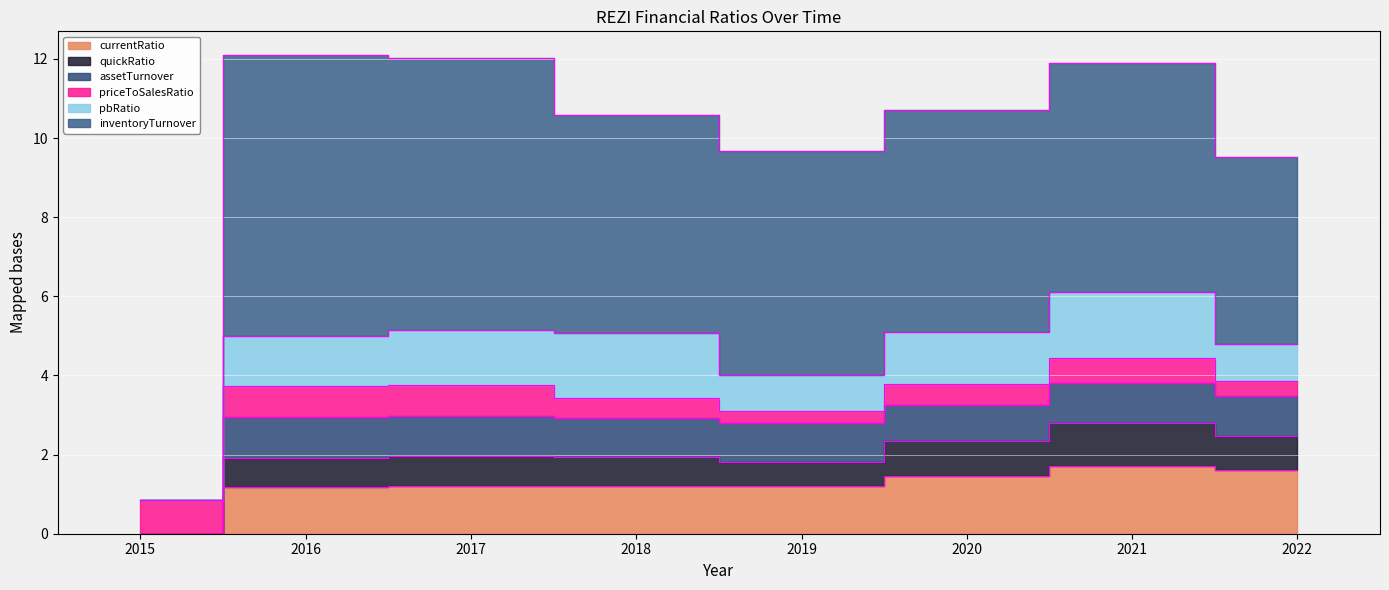

True or false: inventoryTurnover has a value of 12.1 at 2016.

True